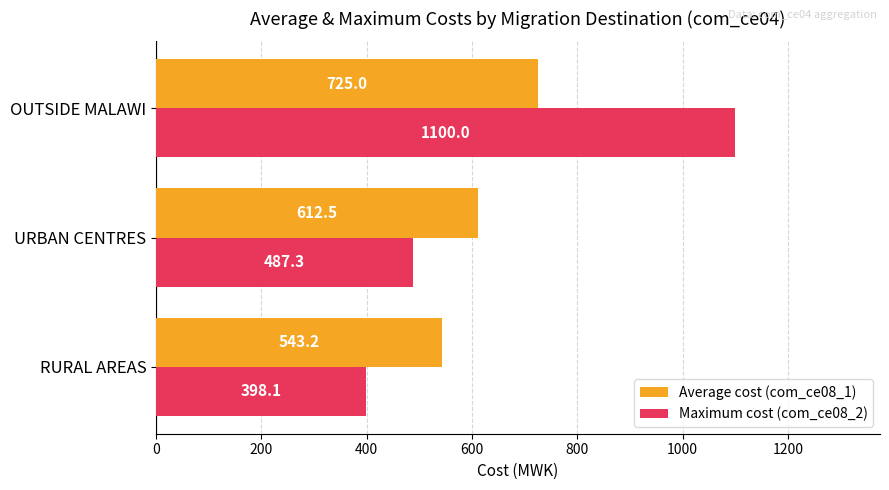

The Maximum cost (com_ce08_2) series shows 1100.0 at OUTSIDE MALAWI. True or false?

True